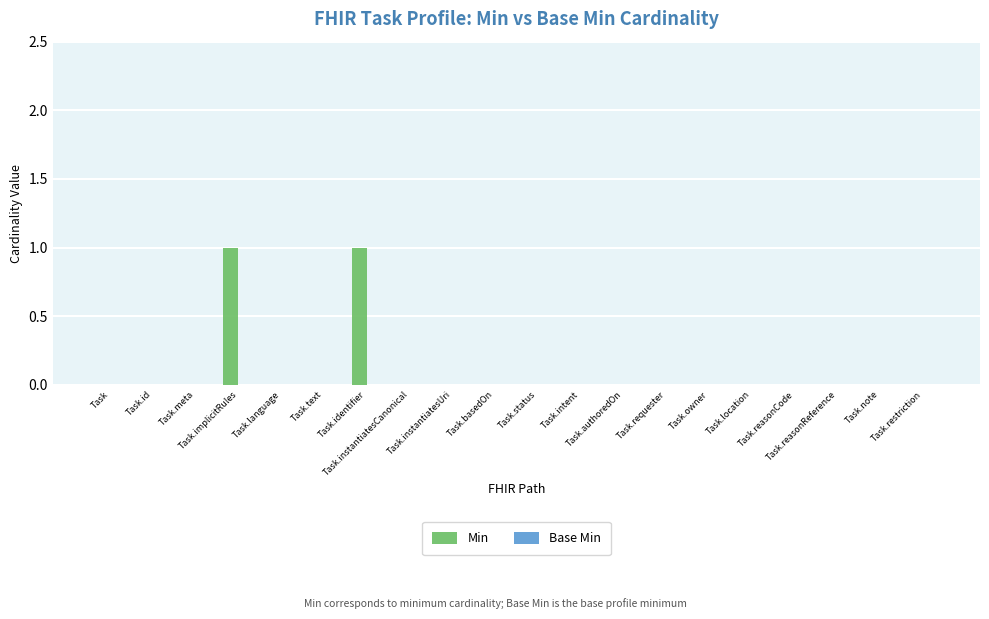

How many distinct data groups are displayed?

1